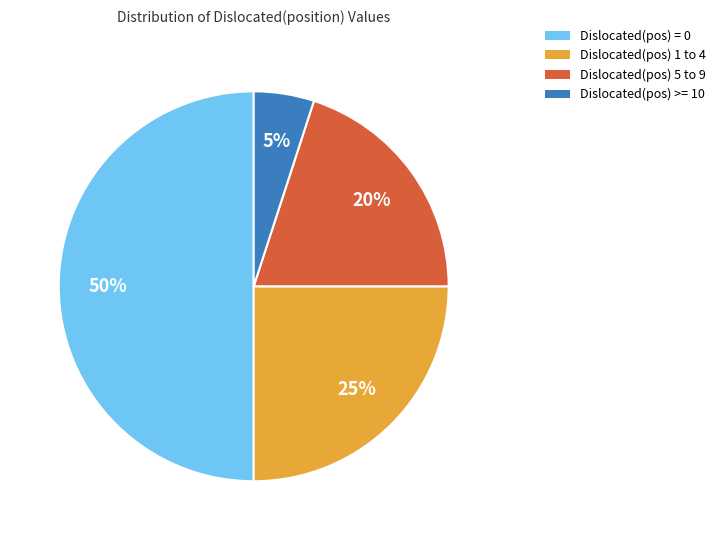

What is the smallest slice in the pie chart?

Dislocated(pos) >= 10